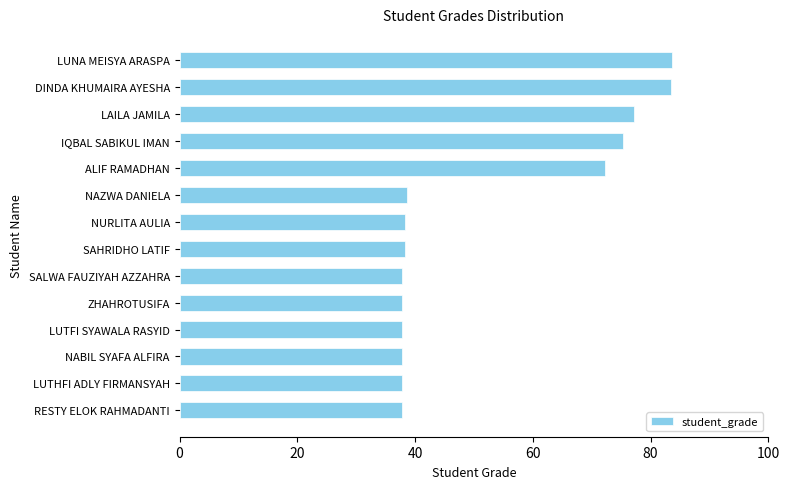

True or false: the data shows 53.7 at LUTFI SYAWALA RASYID.

False